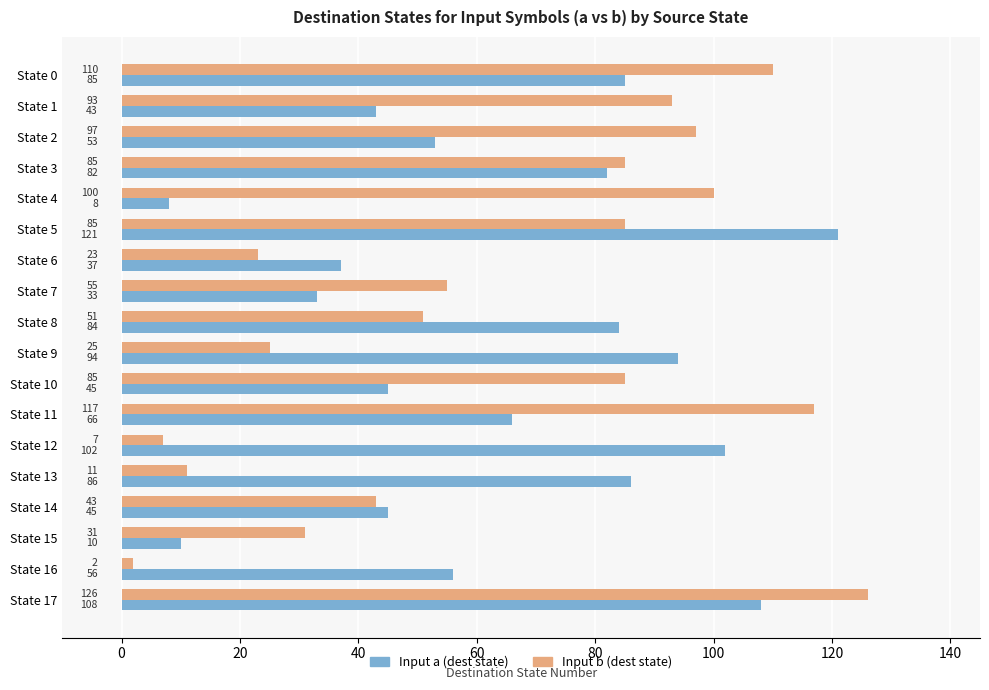

At which label is Input a (dest state) closest to 64?

State 11